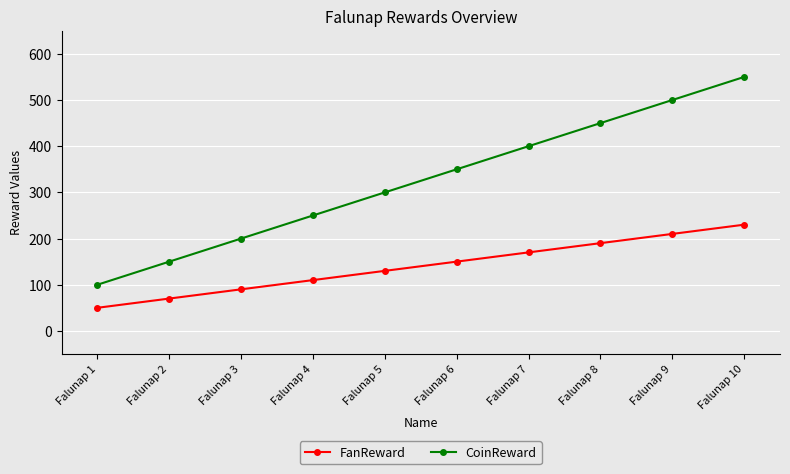

How many categories are shown in the chart?

10